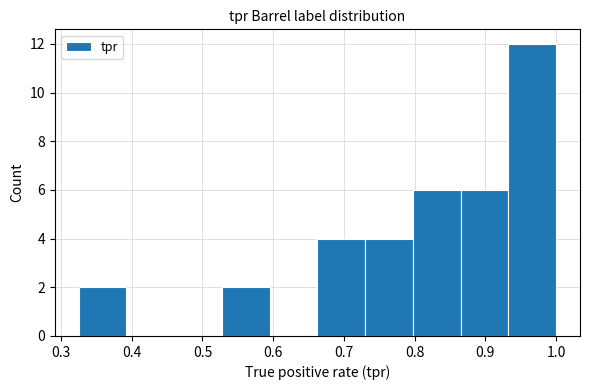

Reading left to right, list every bar in this chart as the range it spans on the x-axis followed by its height. Neither the bar edges nor the heights are printed on the chart, so give them approximately, as read against the axes.

0.33 to 0.39: 2
0.39 to 0.46: 0
0.46 to 0.53: 0
0.53 to 0.60: 2
0.60 to 0.66: 0
0.66 to 0.73: 4
0.73 to 0.80: 4
0.80 to 0.87: 6
0.87 to 0.93: 6
0.93 to 1.00: 12